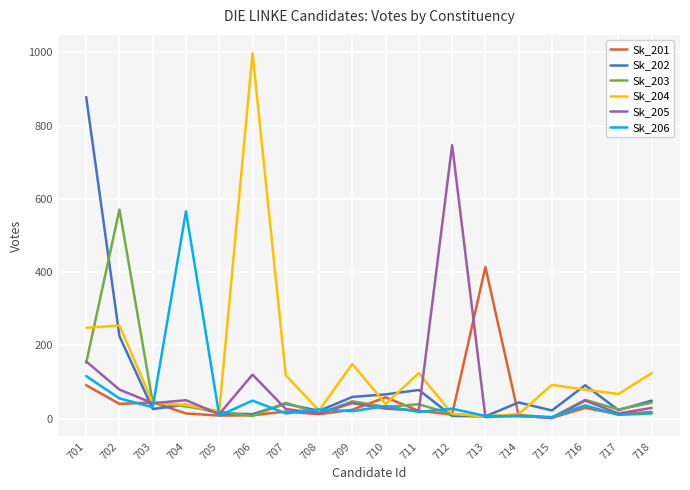

What is the lowest value of the Sk_205 series?

1